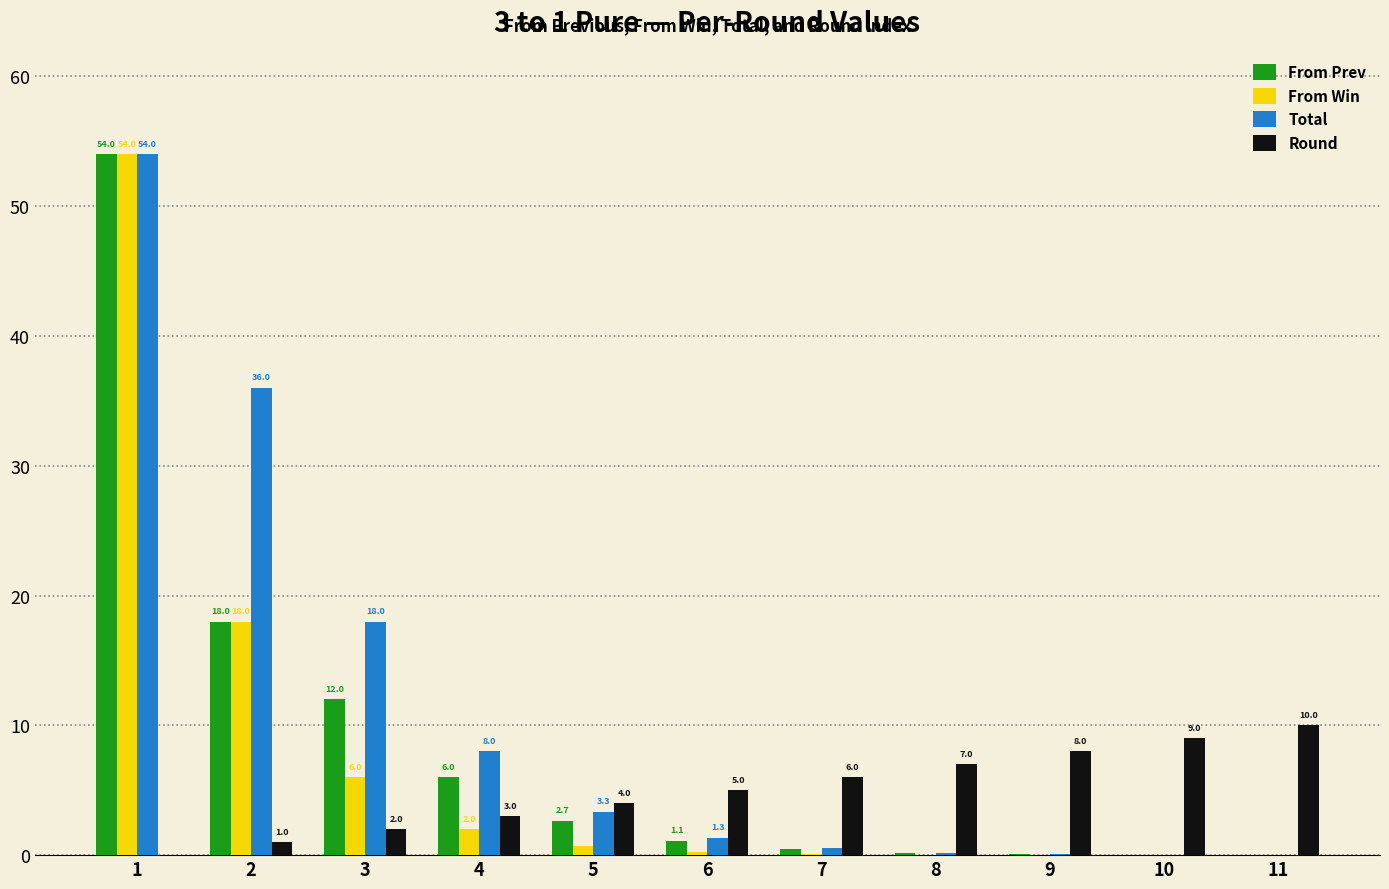

Is the value of Round at 1 greater than the value of Total at 7?

No